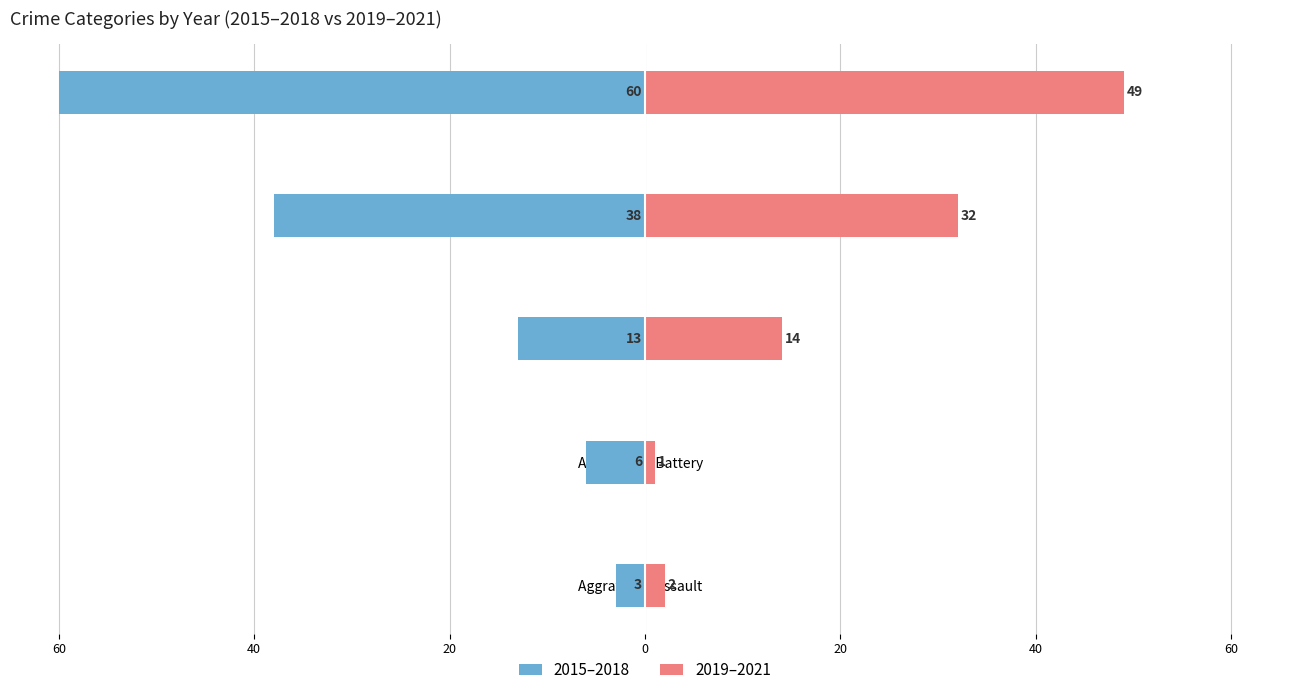

What are all the series names shown in the legend?

2015–2018, 2019–2021